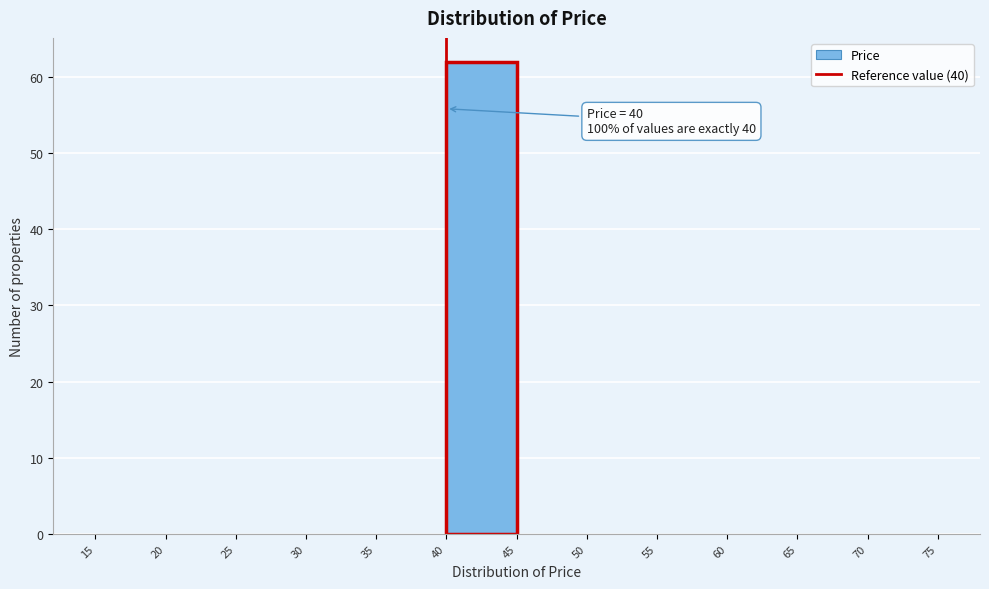

Over which range of the x-axis is the bar tallest?

40 to 45